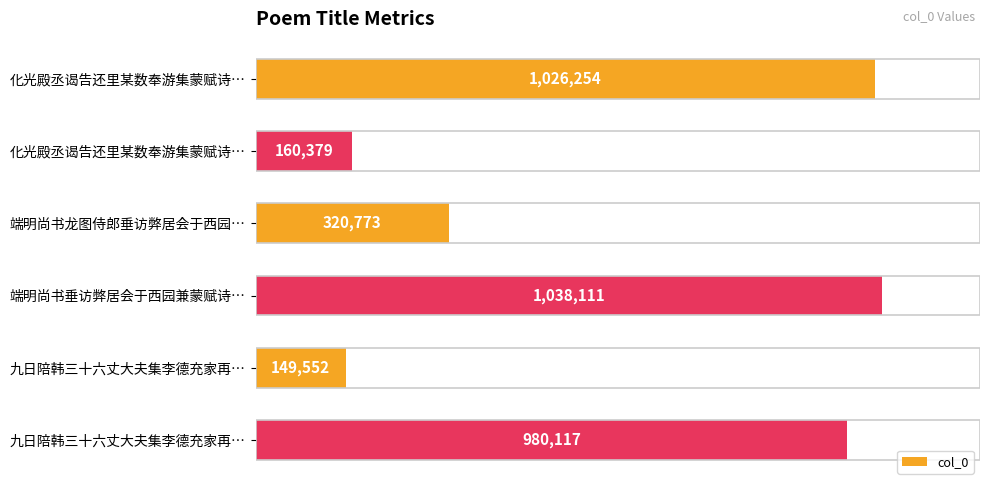

Are the bars horizontal?

Yes